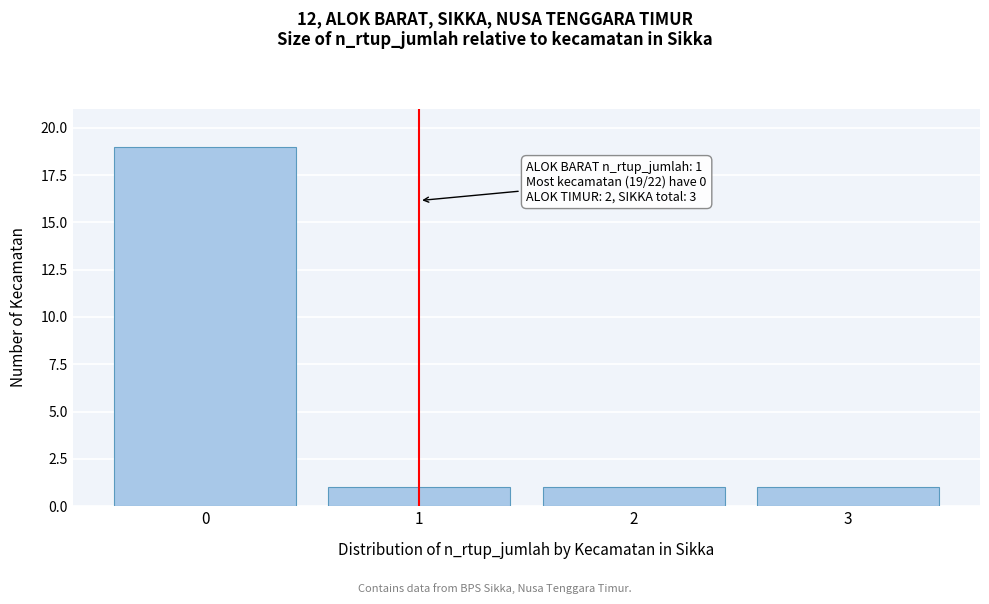

Which range on the x-axis has the tallest bar?

-0.5 to 0.5